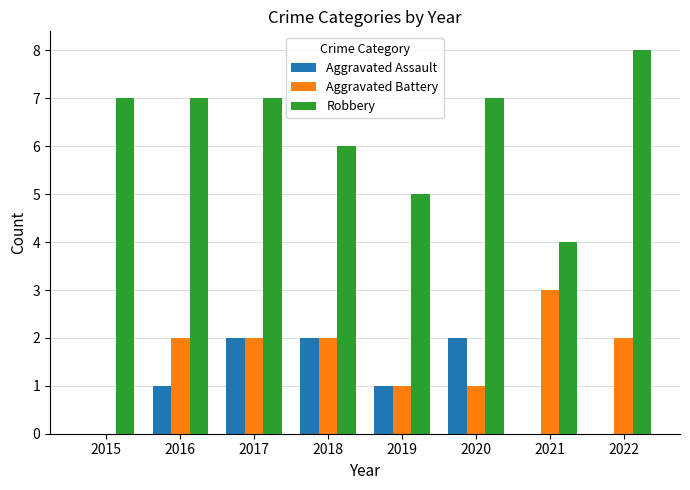

Between 2017 and 2022, which series saw the biggest shift?

Aggravated Assault